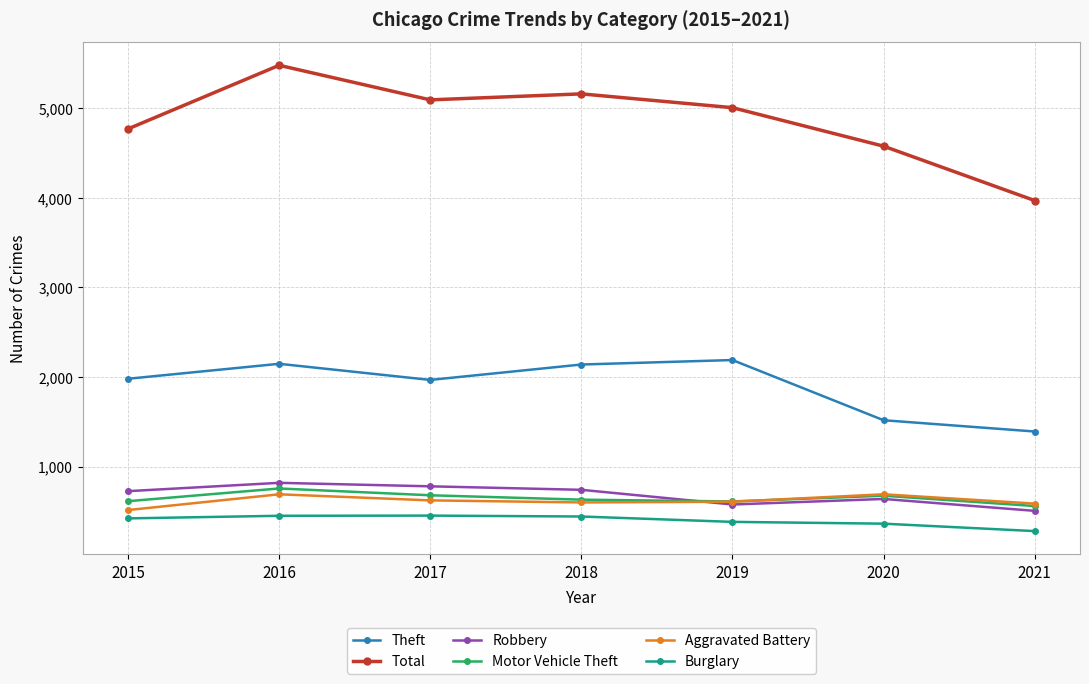

Is it true that Total equals 4771 at 2015?

True